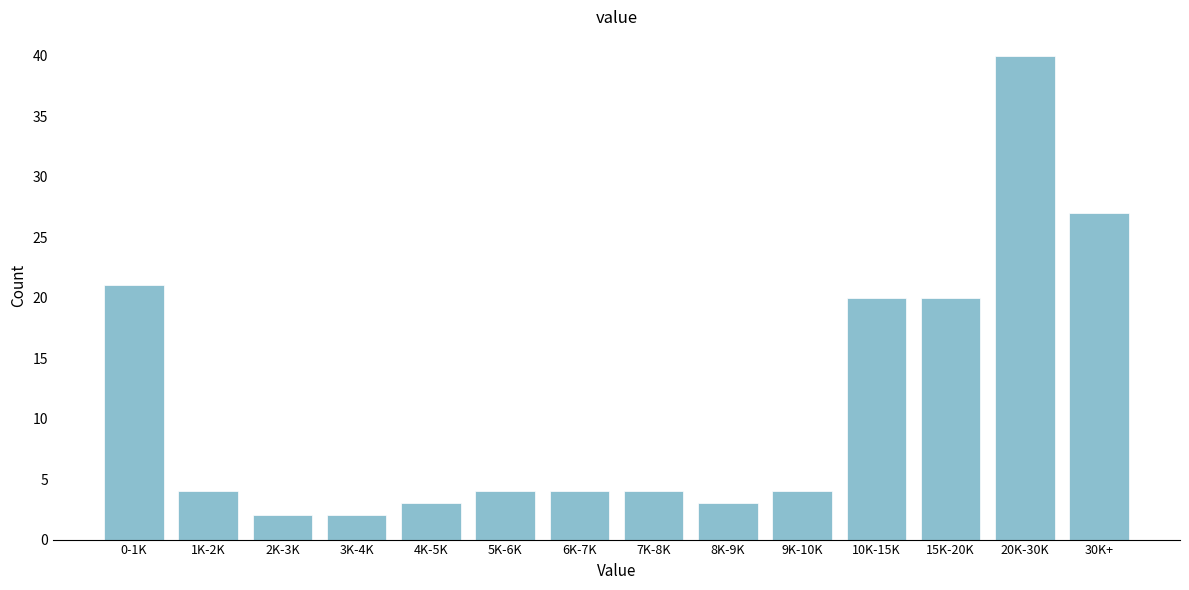

Reading left to right, transcribe all the data shown in this chart.

0-1K=21	1K-2K=4	2K-3K=2	3K-4K=2	4K-5K=3	5K-6K=4	6K-7K=4	7K-8K=4	8K-9K=3	9K-10K=4	10K-15K=20	15K-20K=20	20K-30K=40	30K+=27